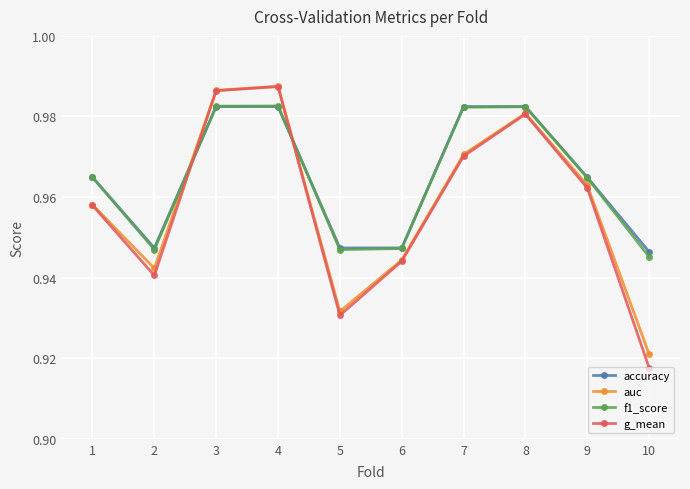

Which category has the lowest value in the auc series?

10